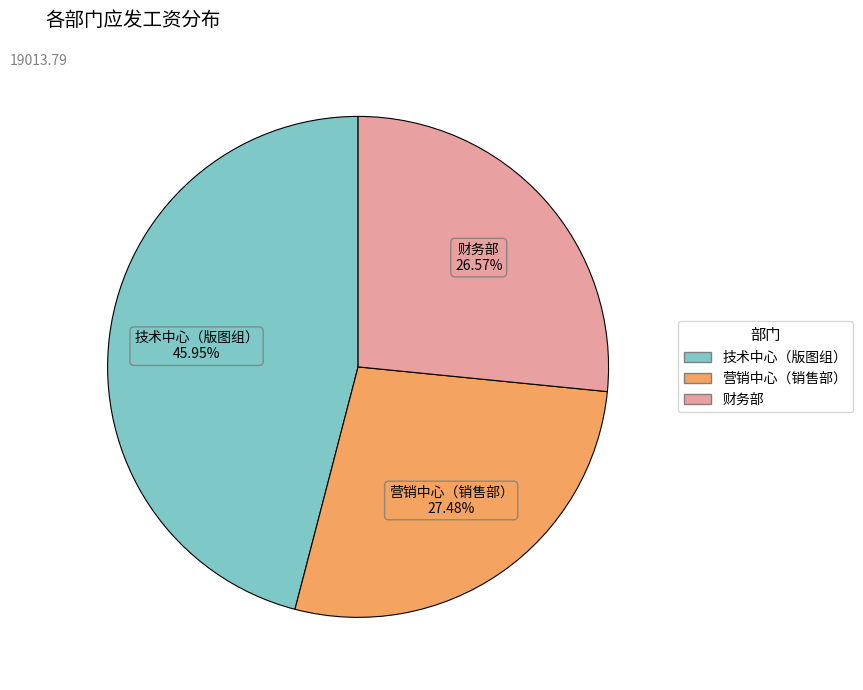

Does 财务部 account for over 50% of the chart?

No